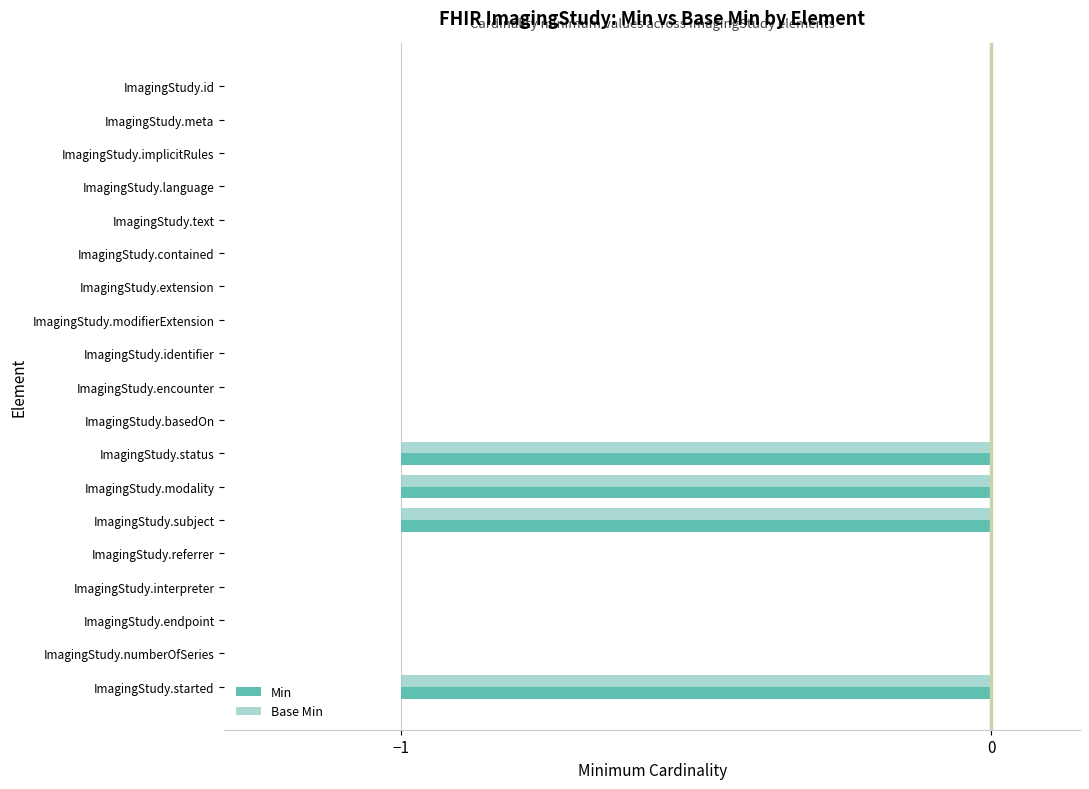

What is the sum of all Base Min values?

-4